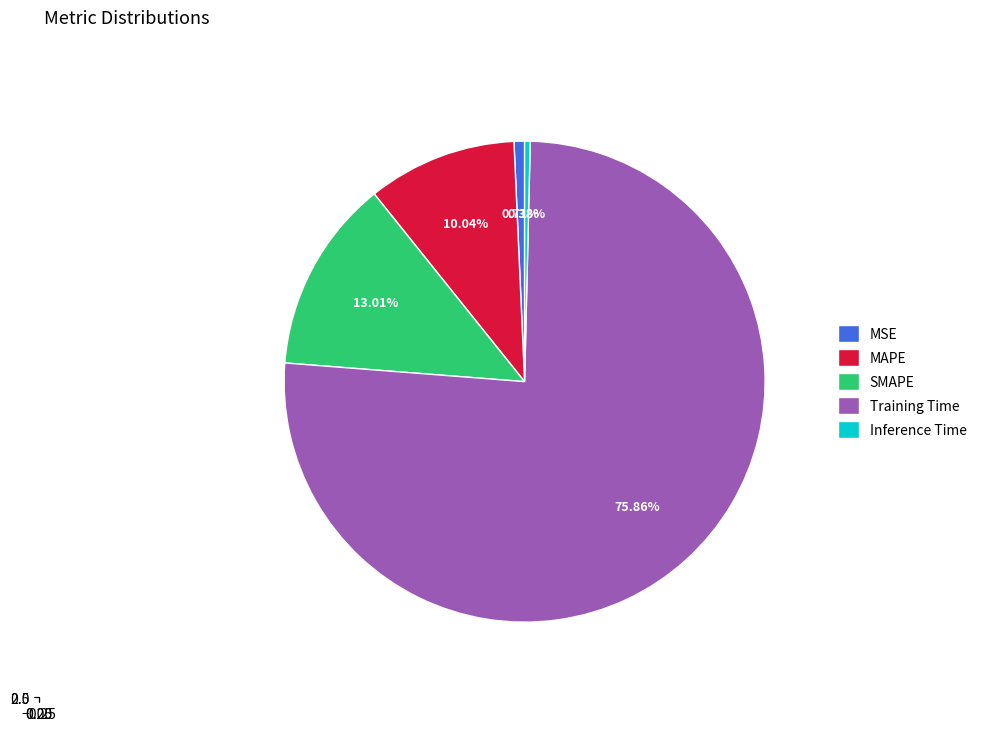

True or false: Inference Time accounts for 0% of the total.

True